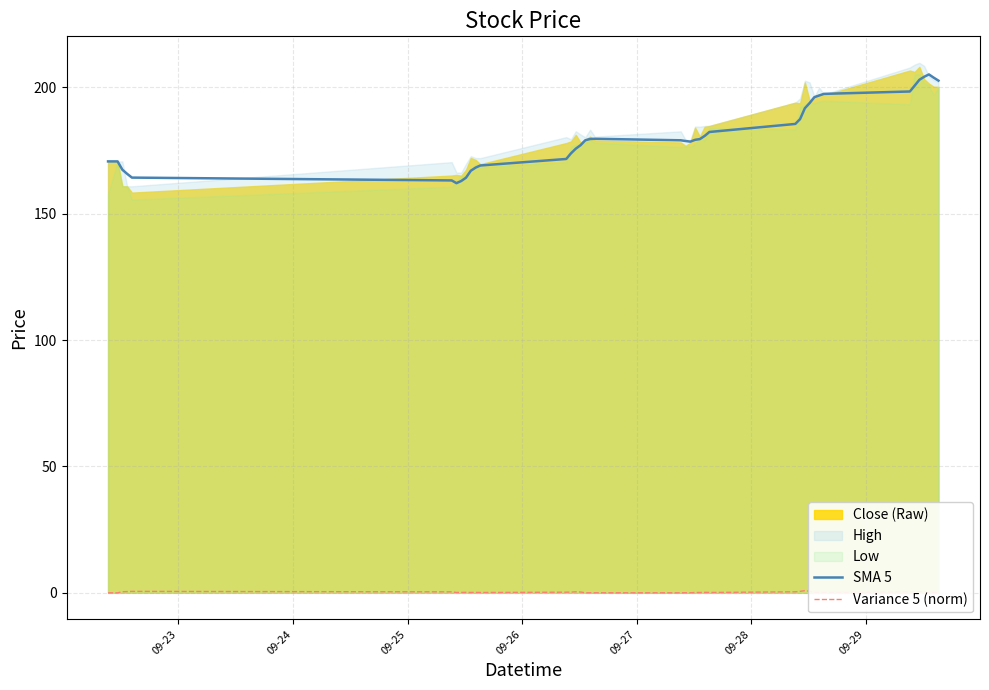

True or false: Variance 5 (norm) and SMA 5 intersect in this chart.

False